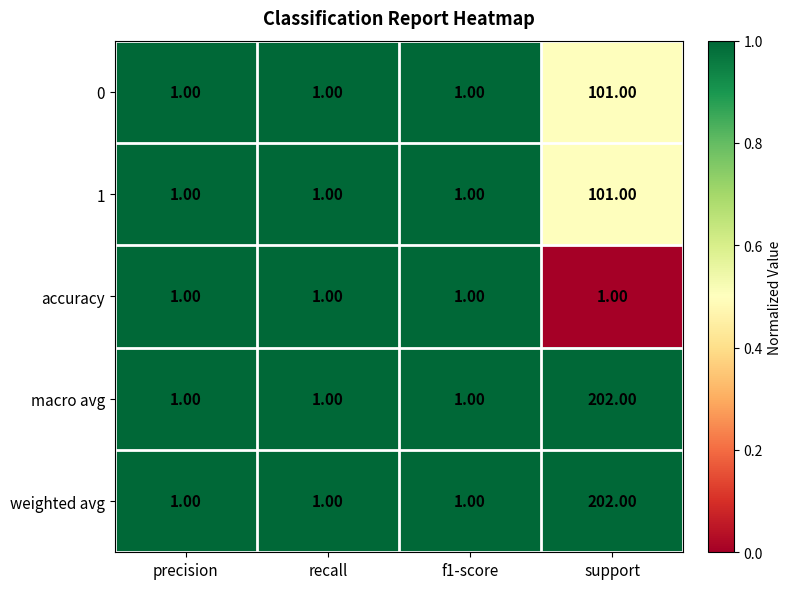

What is the average value of the weighted avg series?

51